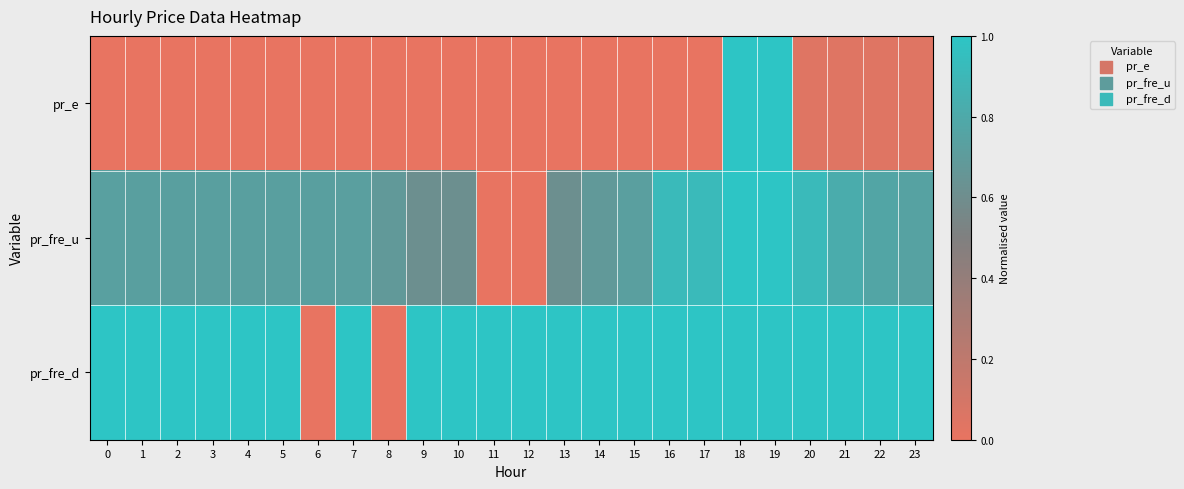

Rank the series by their maximum value, from lowest to highest.

pr_e, pr_fre_u, pr_fre_d